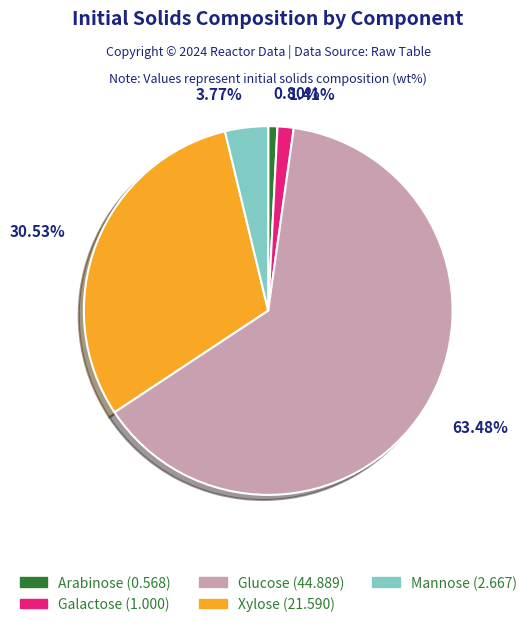

Which slice is the largest?

Glucose